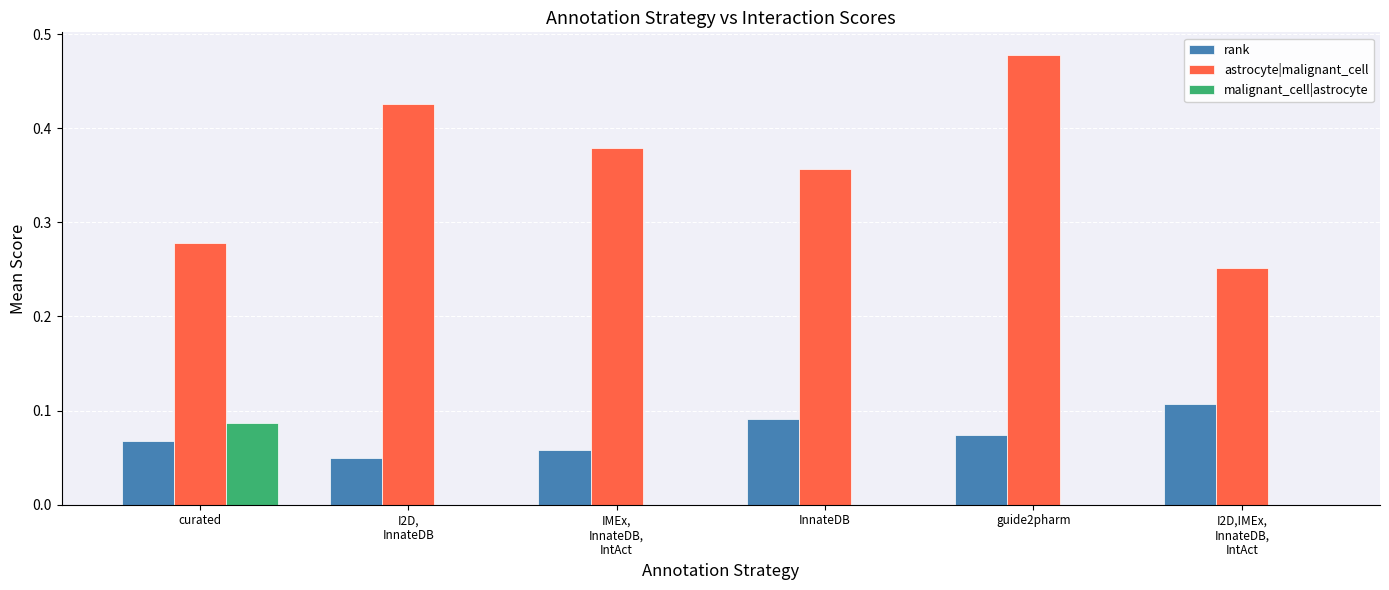

Which label corresponds to the largest value in the chart?

guide2pharm